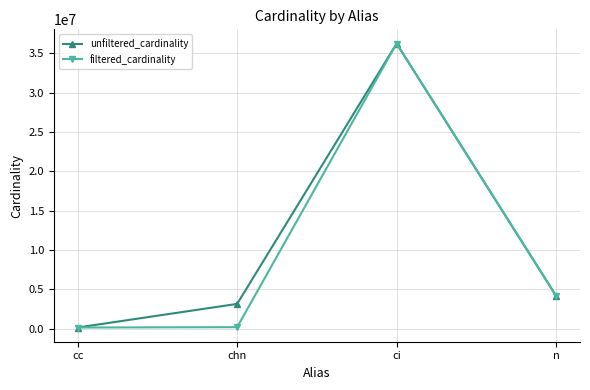

The filtered_cardinality series shows 6020585 at n. True or false?

False